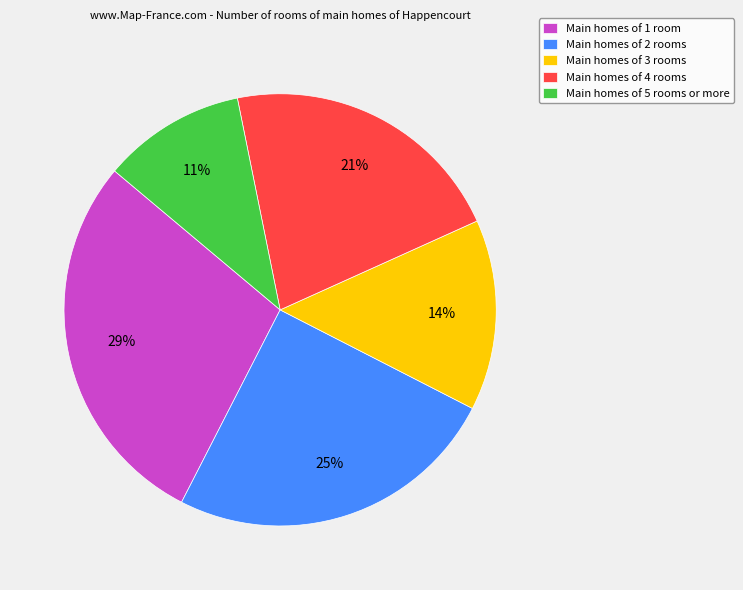

How many slices are in this pie chart?

5